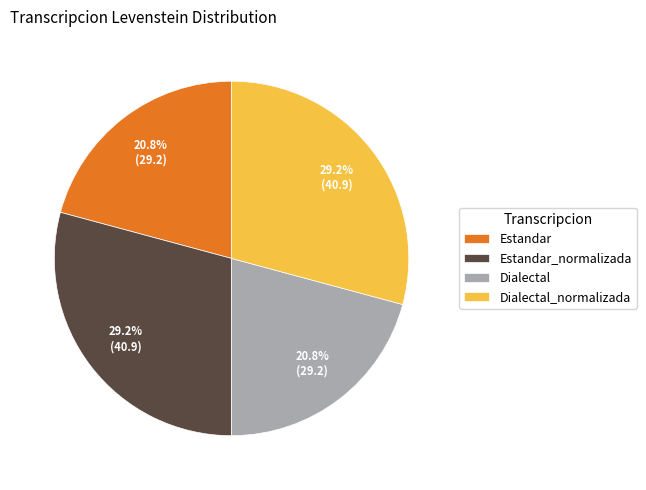

Does any single category account for the majority?

No